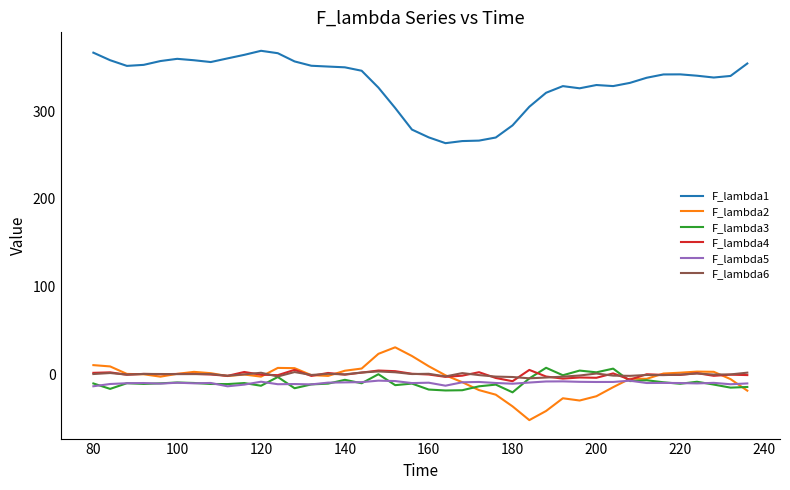

True or false: F_lambda2 and F_lambda1 intersect in this chart.

False